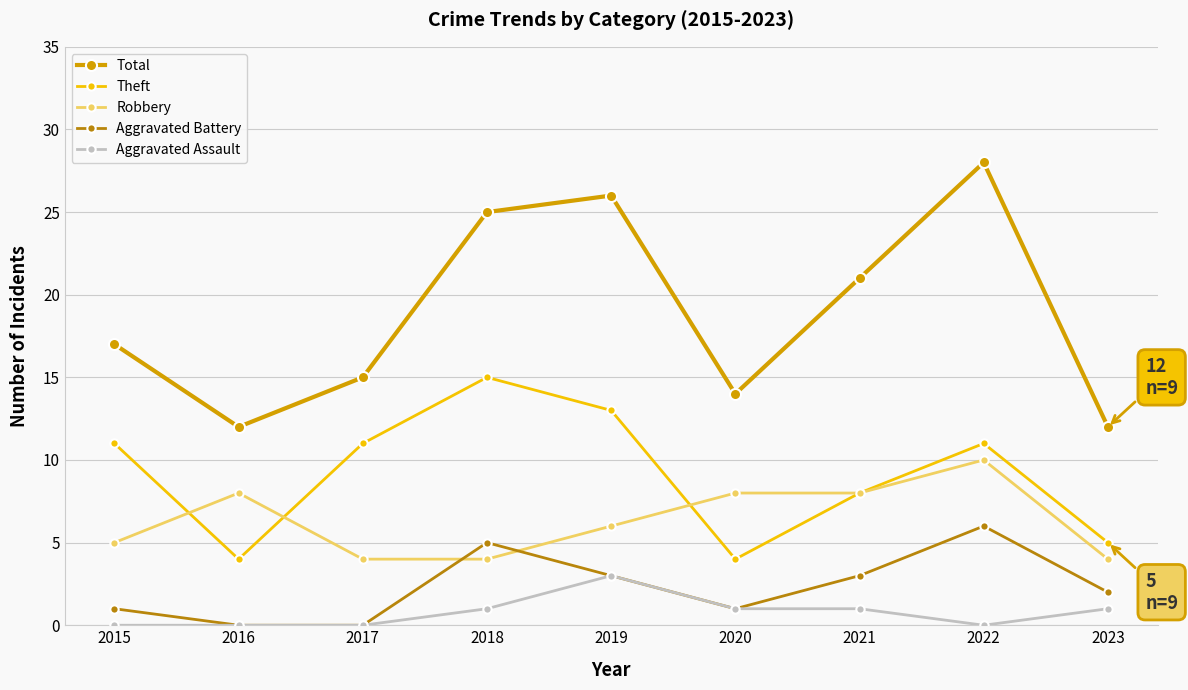

True or false: Robbery has a value of 4 at 2021.

False